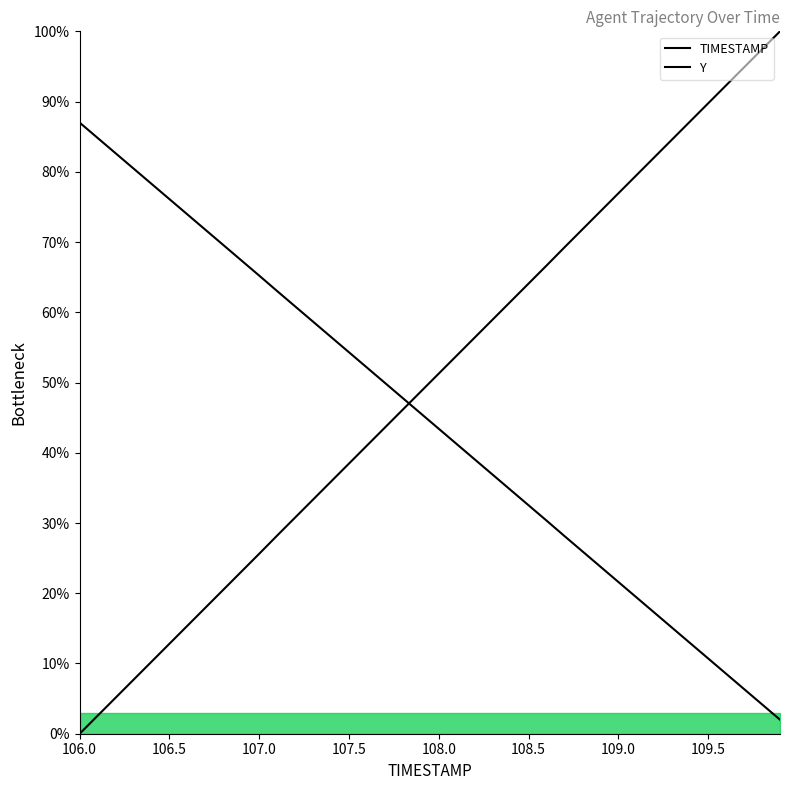

What is the maximum value for TIMESTAMP?

87.0